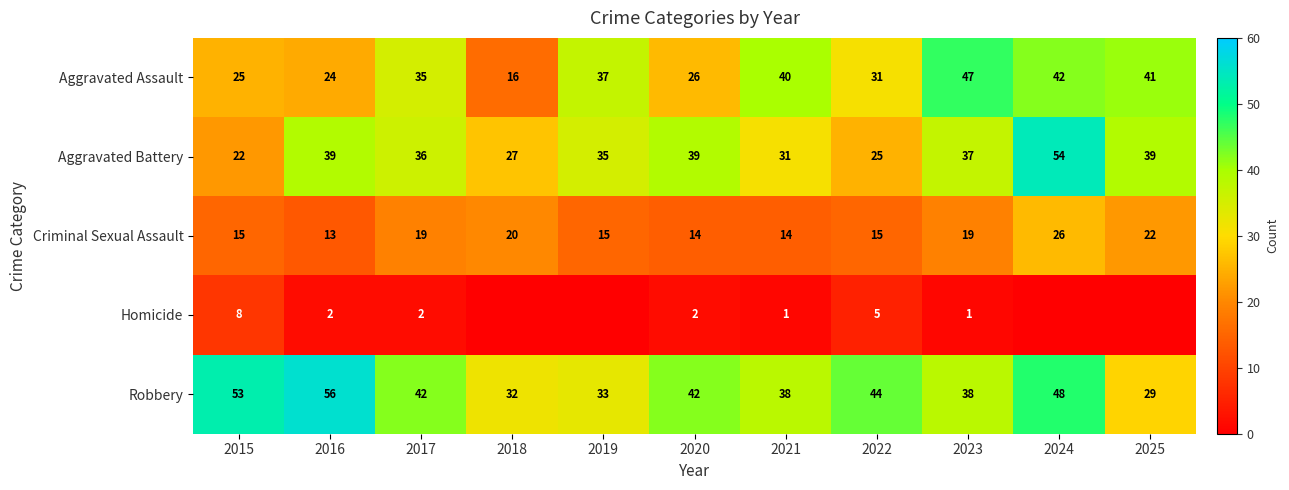

What is the average value of the Robbery series?

41